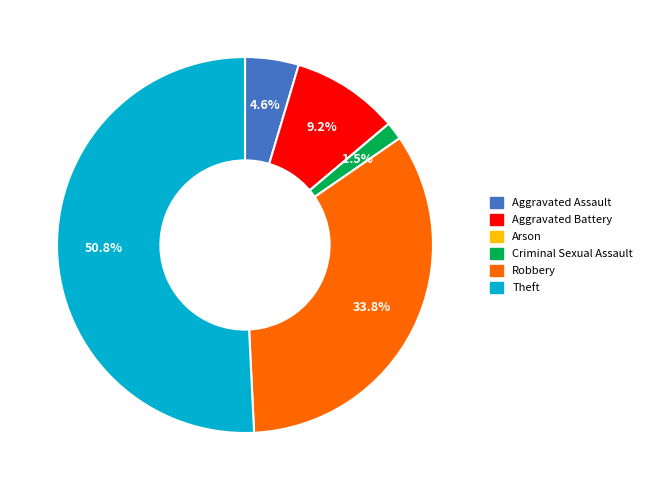

Which slice is the largest?

Theft